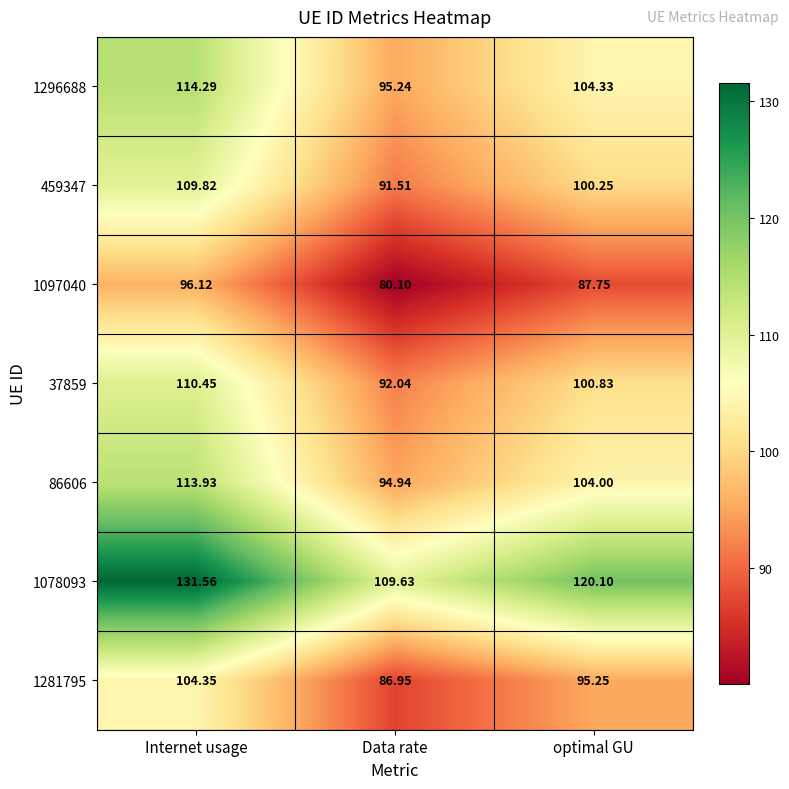

Where is 86606 nearest to the value 104?

optimal GU